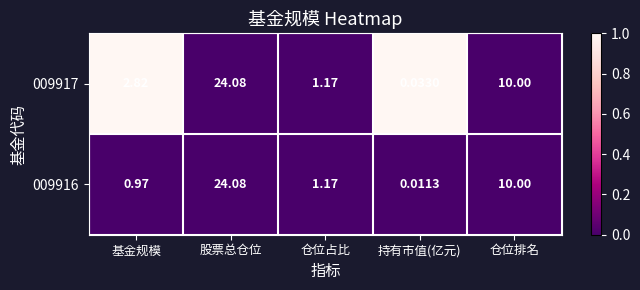

Where does the 009917 series first go above 2?

基金规模